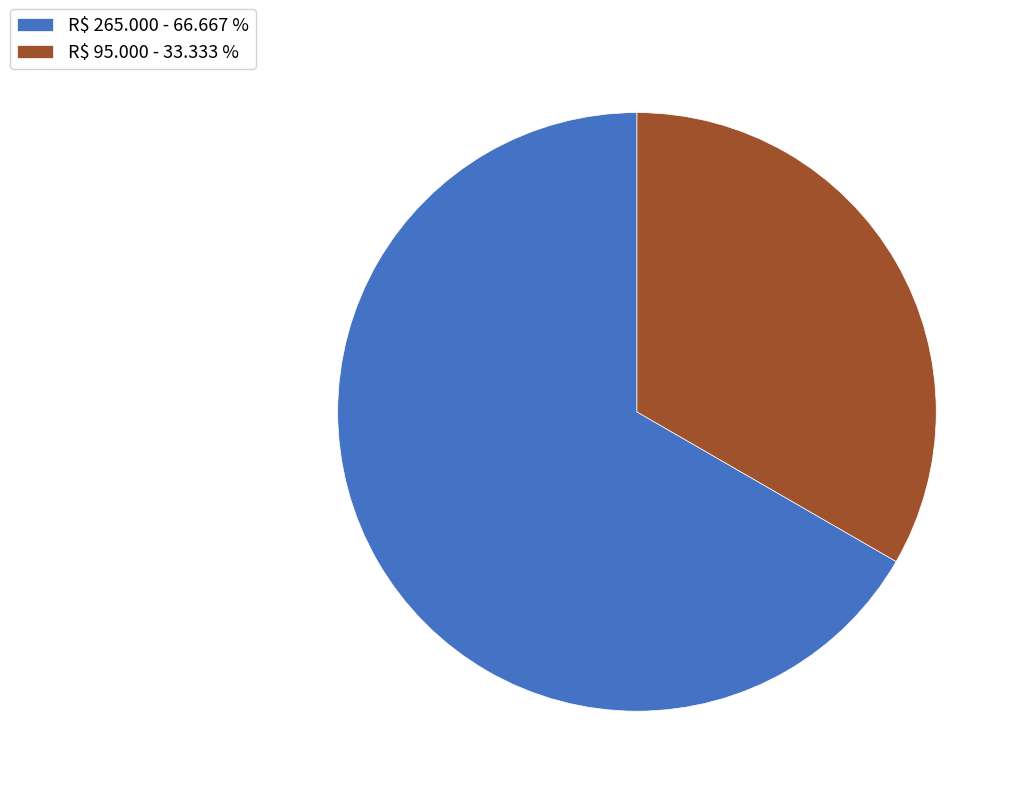

Do R$ 95.000 and R$ 265.000 together represent more than half of the pie?

Yes